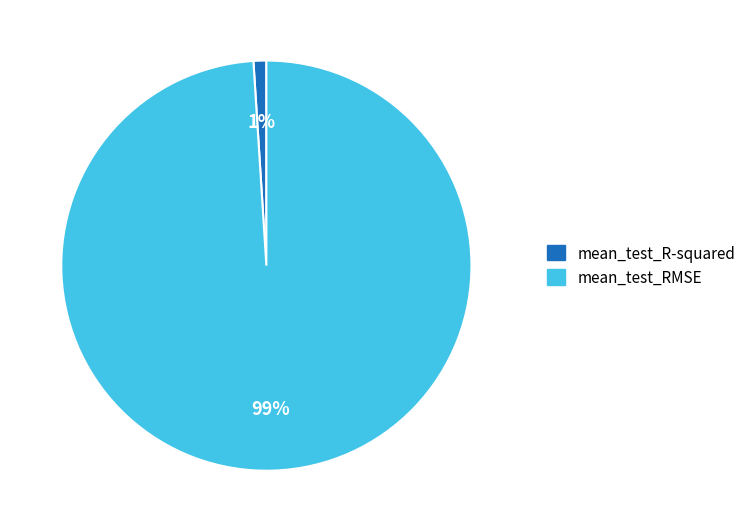

Which category has the smallest portion of the pie?

mean_test_R-squared